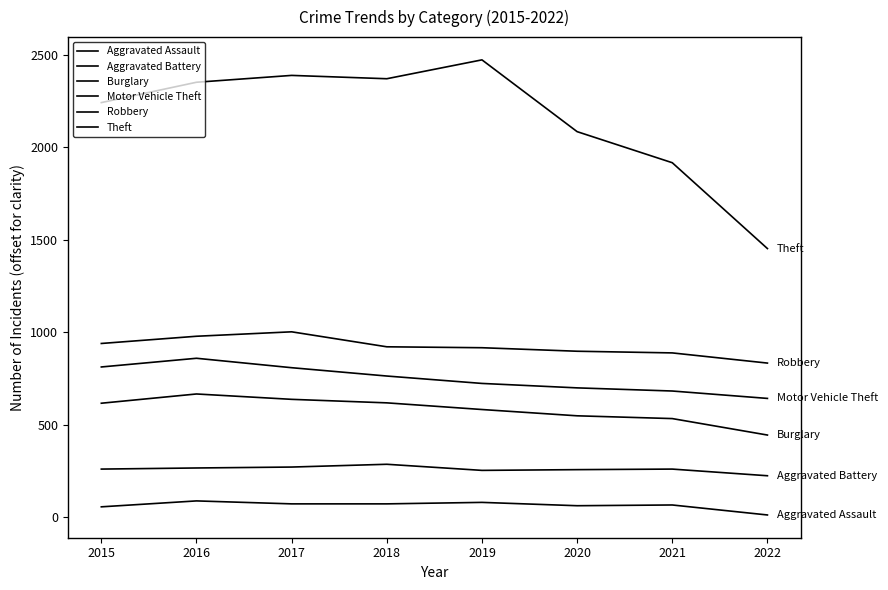

What is the difference between the second highest and second lowest values in the Theft series?

472